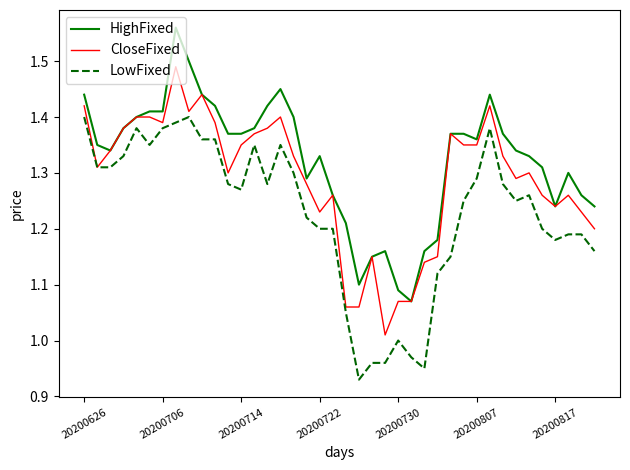

True or false: LowFixed and HighFixed intersect in this chart.

False